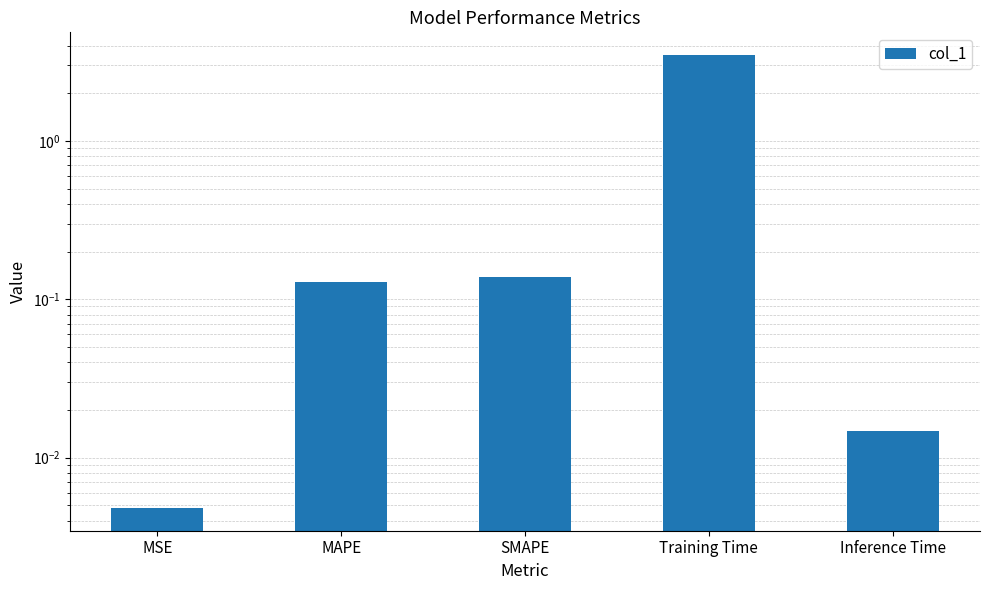

List the labels in order of value, largest first.

Training Time, SMAPE, MAPE, Inference Time, MSE